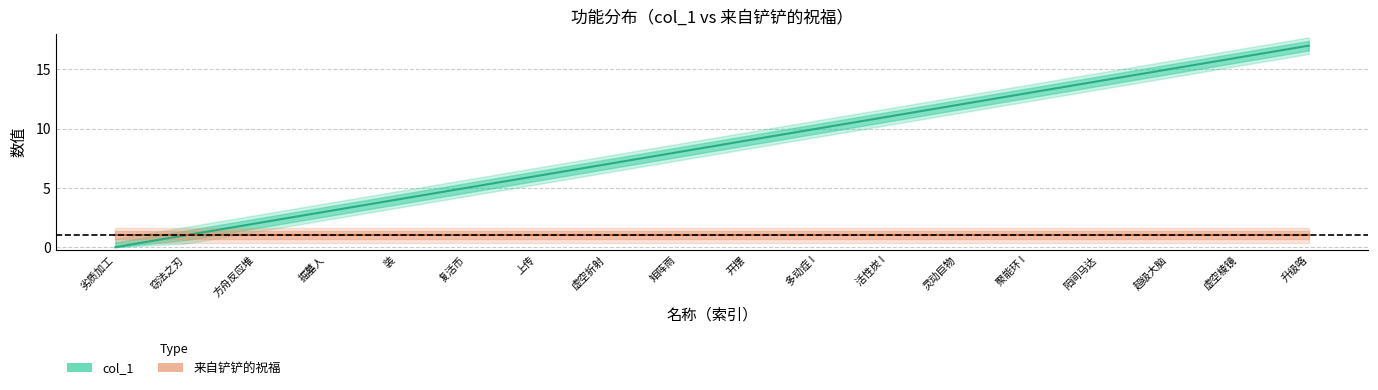

What is the difference between the maximum and minimum values?

17